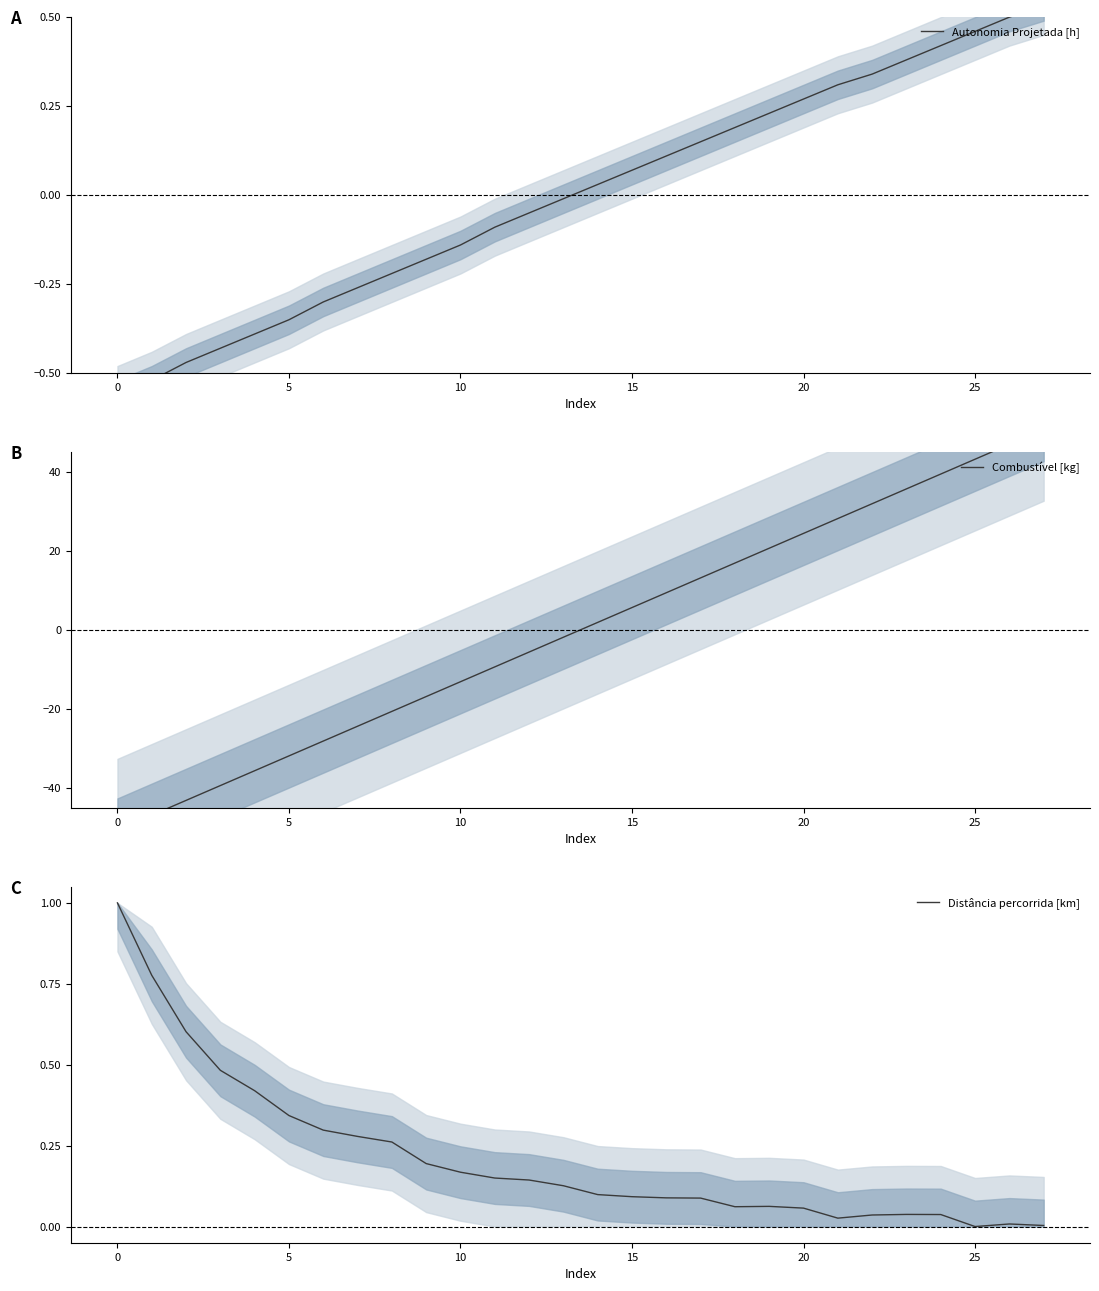

Where is Autonomia Projetada [h] nearest to the value 0?

13